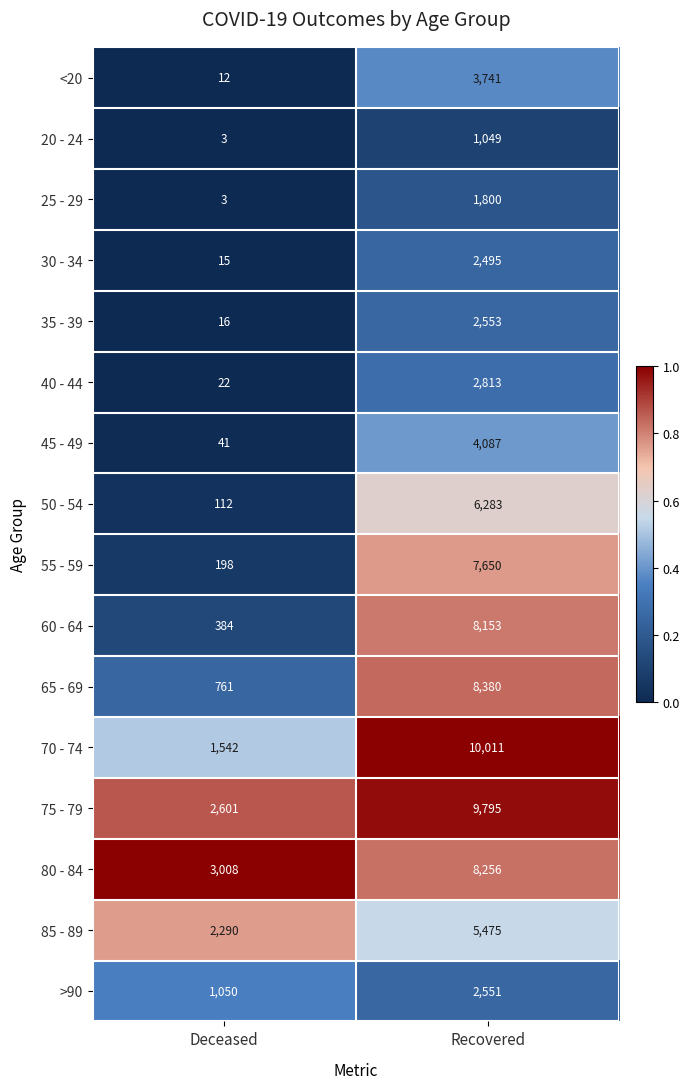

Between Deceased and Recovered, which series saw the biggest shift?

70 - 74